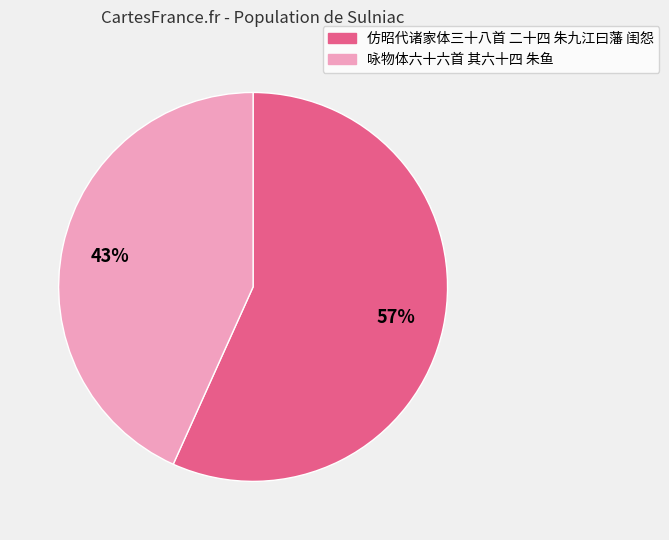

What is the smallest slice in the pie chart?

咏物体六十六首 其六十四 朱鱼